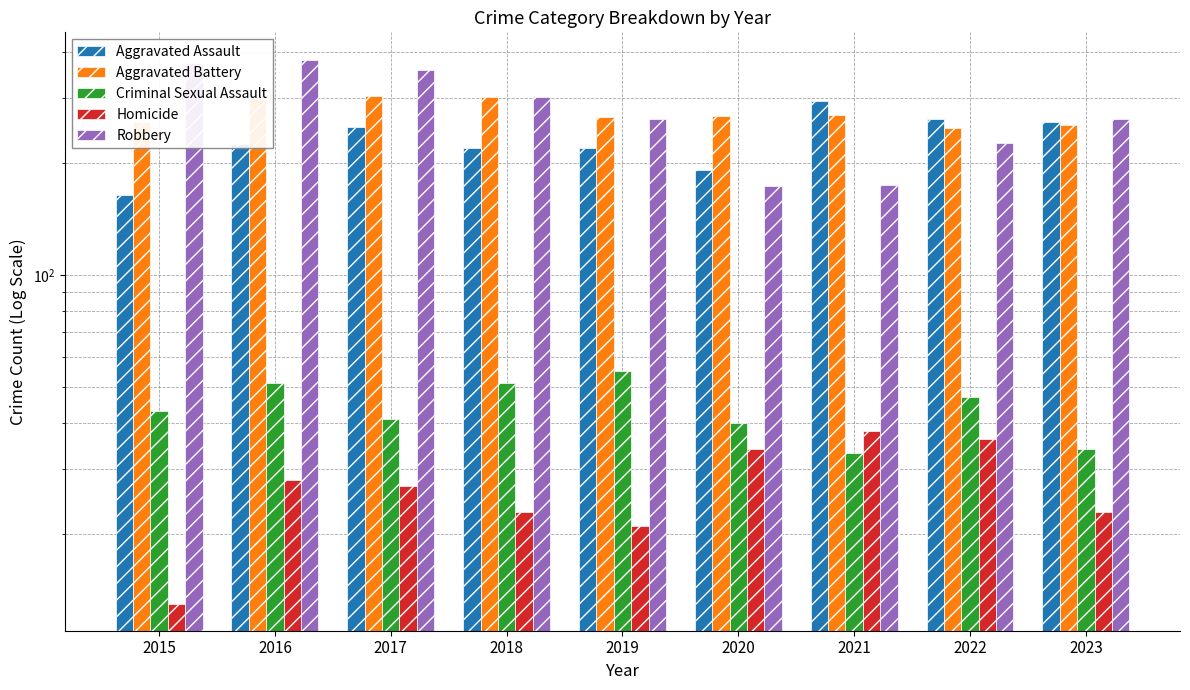

Reading left to right, extract all data points from this chart.

Aggravated Assault: 164	225	251	220	220	192	295	264	259
Aggravated Battery: 259	298	303	302	267	268	270	249	253
Criminal Sexual Assault: 43	51	41	51	55	40	33	47	34
Homicide: 13	28	27	23	21	34	38	36	23
Robbery: 372	381	356	302	263	174	175	227	264